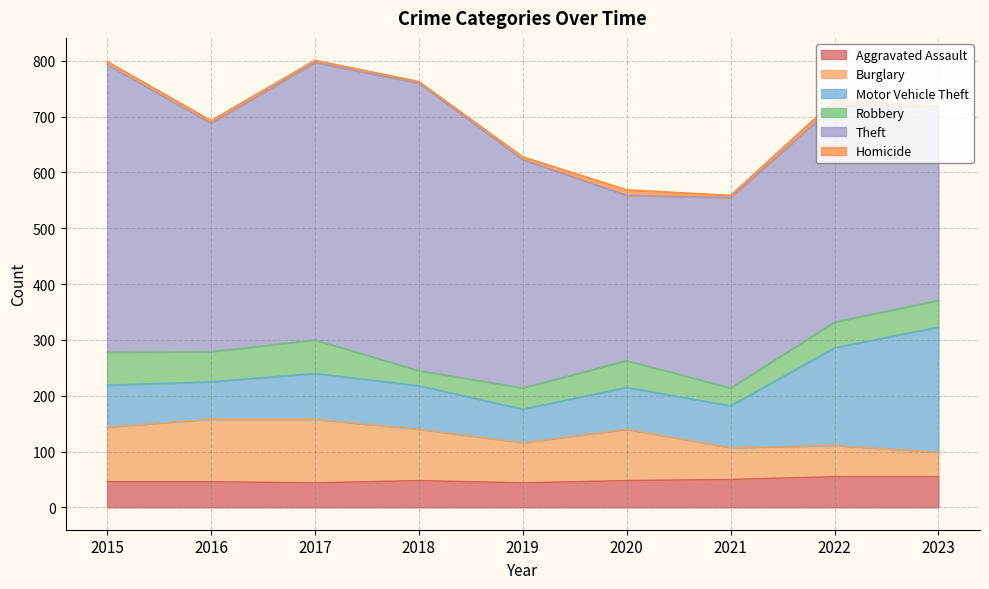

Between 2023 and 2021, which is larger?

2023